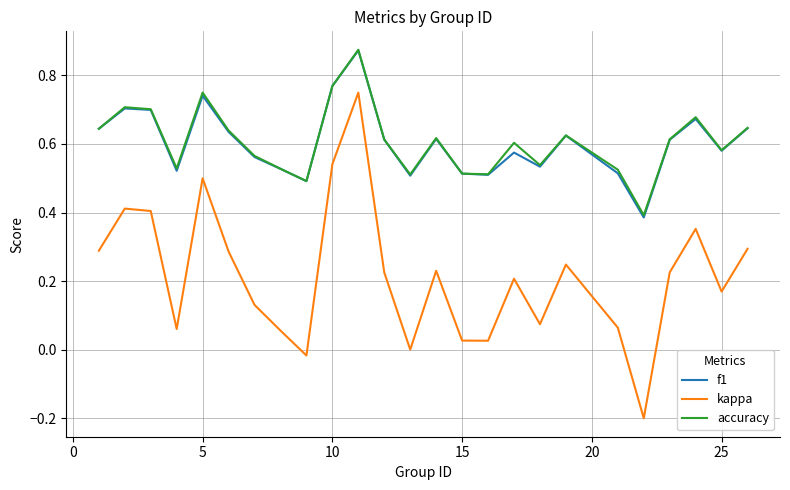

True or false: kappa and f1 cross at least once.

False